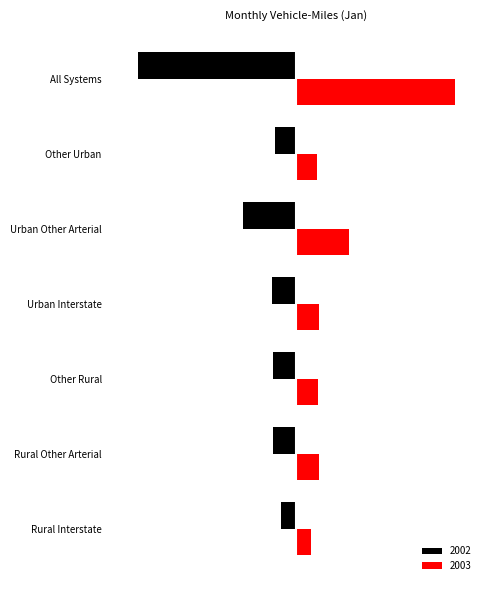

List the labels in order of 2002 value, smallest first.

All Systems, Urban Other Arterial, Urban Interstate, Rural Other Arterial, Other Rural, Other Urban, Rural Interstate